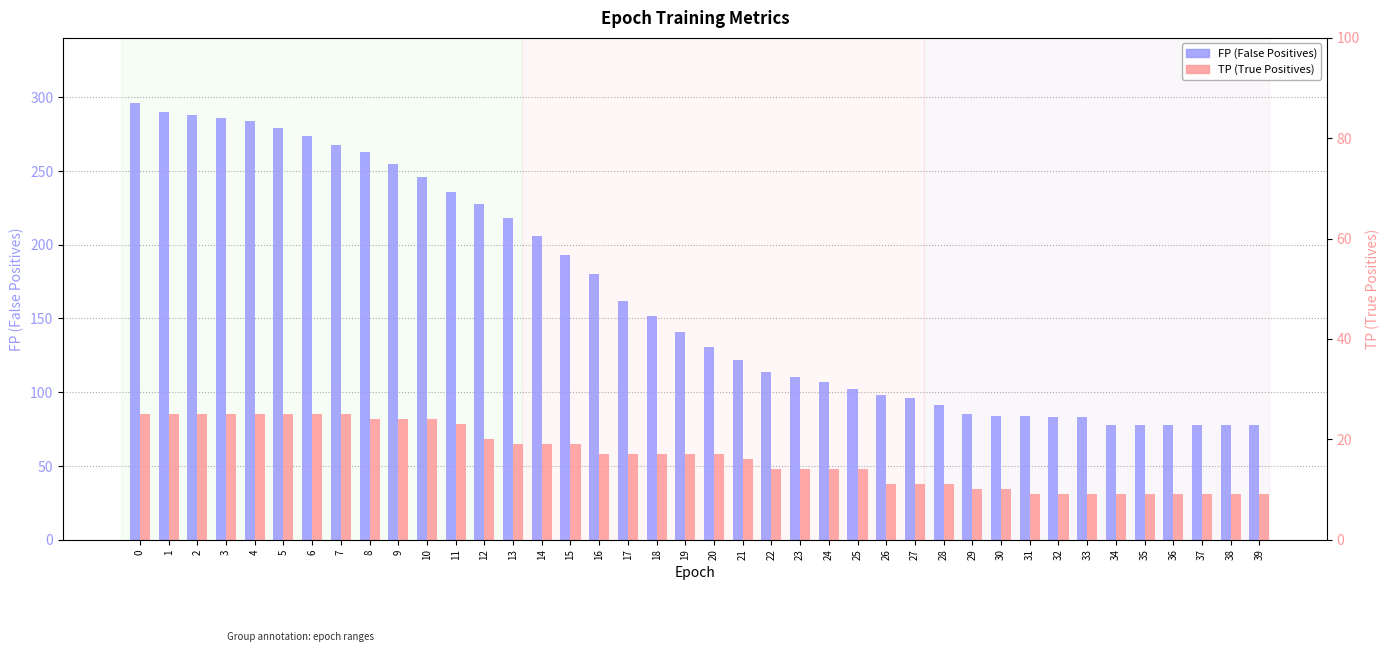

Rank the categories by TP value from lowest to highest.

31, 32, 33, 34, 35, 36, 37, 38, 39, 29, 30, 26, 27, 28, 22, 23, 24, 25, 21, 16, 17, 18, 19, 20, 13, 14, 15, 12, 11, 8, 9, 10, 0, 1, 2, 3, 4, 5, 6, 7